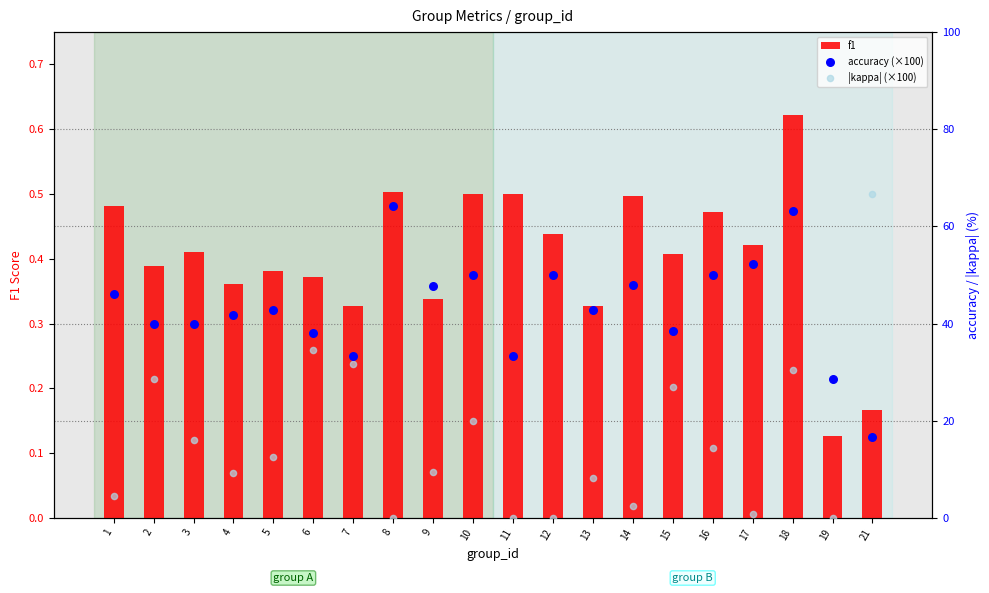

Which series has the widest spread of Y values?

|kappa| (×100)